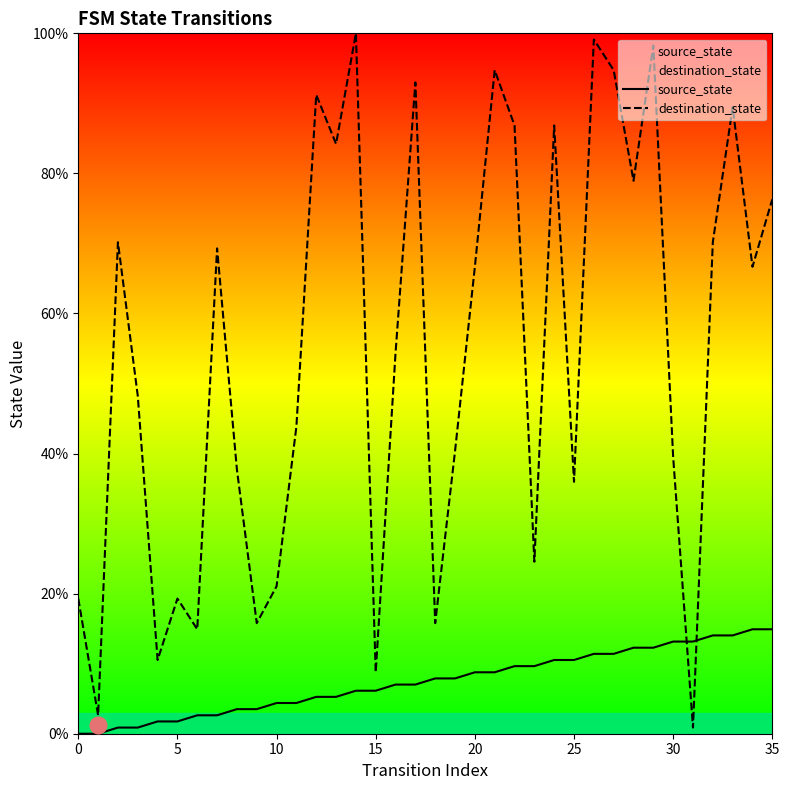

At which label does source_state first exceed 7?

16